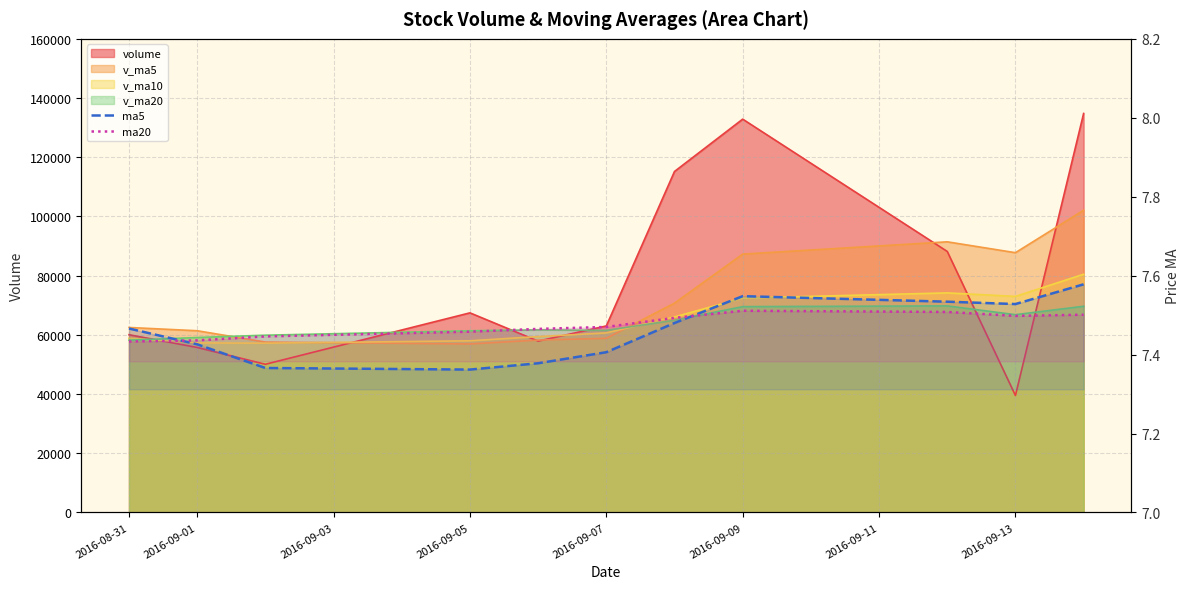

Rank the series at 2016-09-05 from highest to lowest value.

ma20, ma5